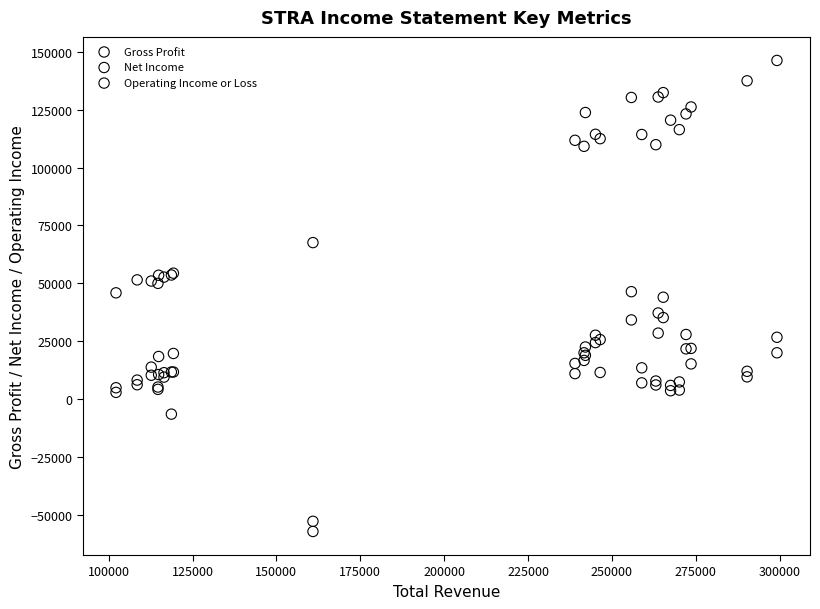

In the Net Income series, what Y value is closest to -8800?

-6500